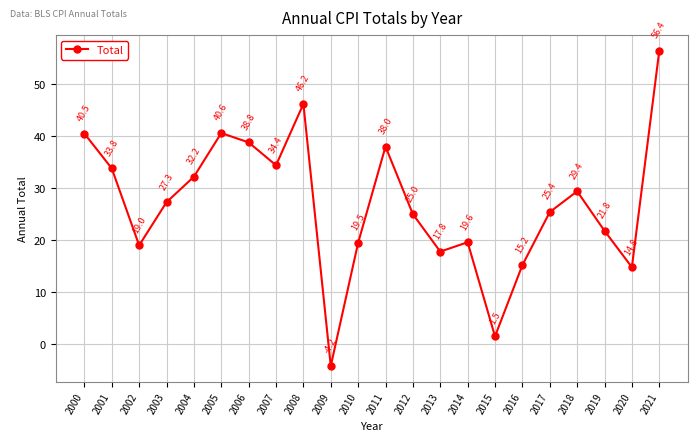

Reading left to right, extract all data points from this chart.

40.5	33.8	19.0	27.3	32.2	40.6	38.8	34.4	46.2	-4.2	19.5	38.0	25.0	17.8	19.6	1.5	15.2	25.4	29.4	21.8	14.8	56.4